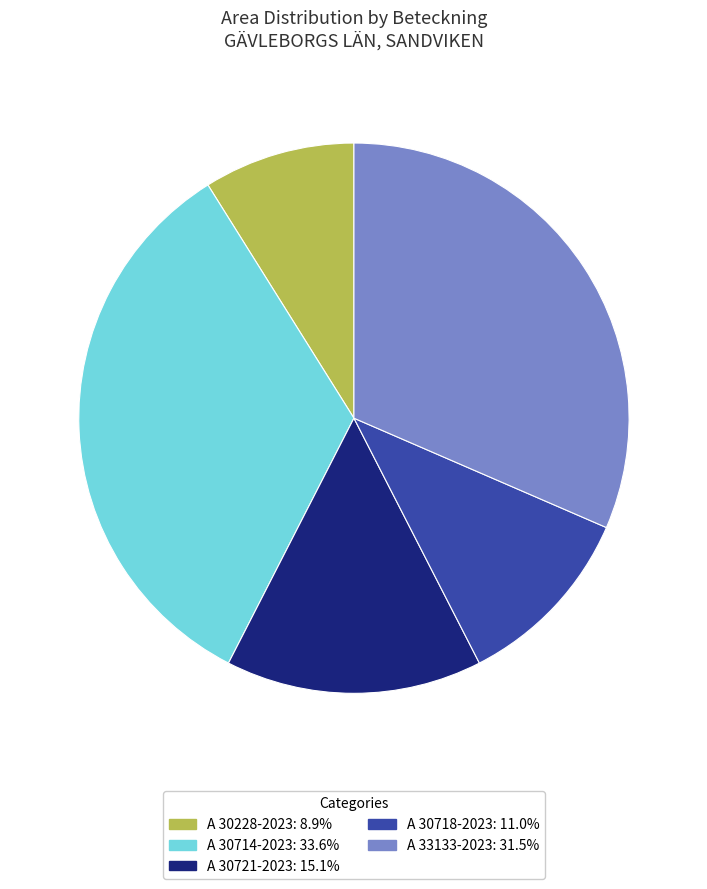

Is the sum of A 30721-2023 and A 30714-2023 greater than half?

No